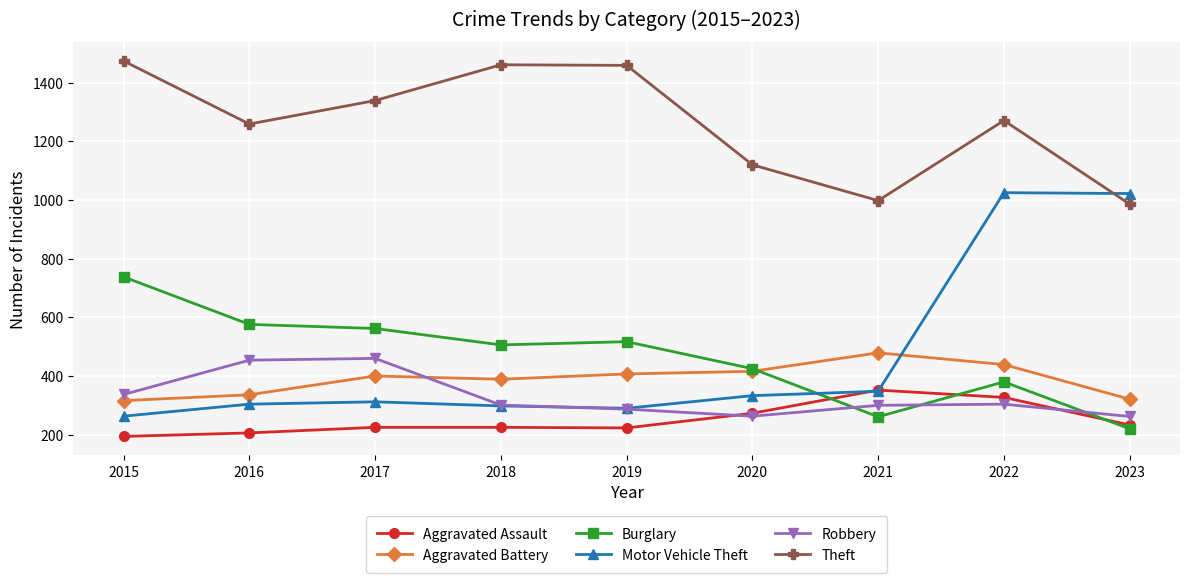

At which category does the chart reach its minimum across all series?

2015